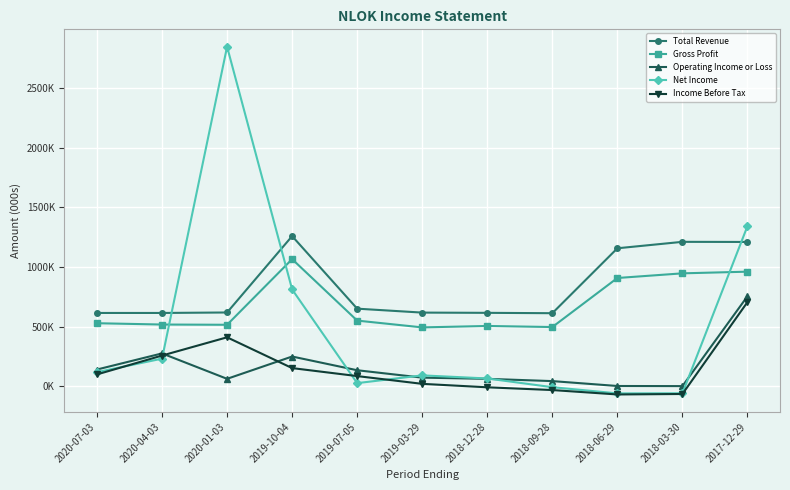

Is this an area chart (filled region under the line)?

No